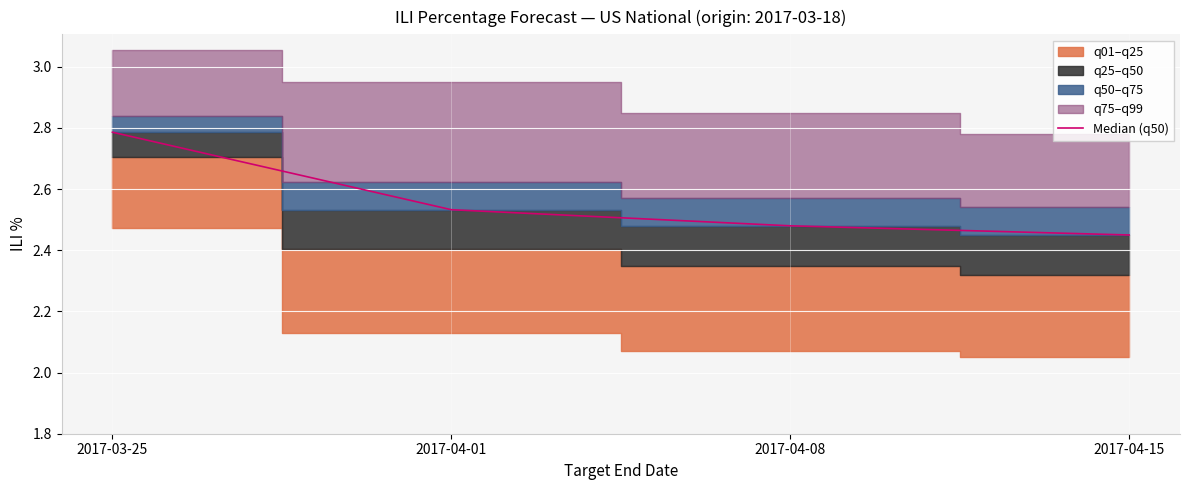

Reading left to right, list all the values displayed in this chart.

2.8	2.5	2.5	2.5